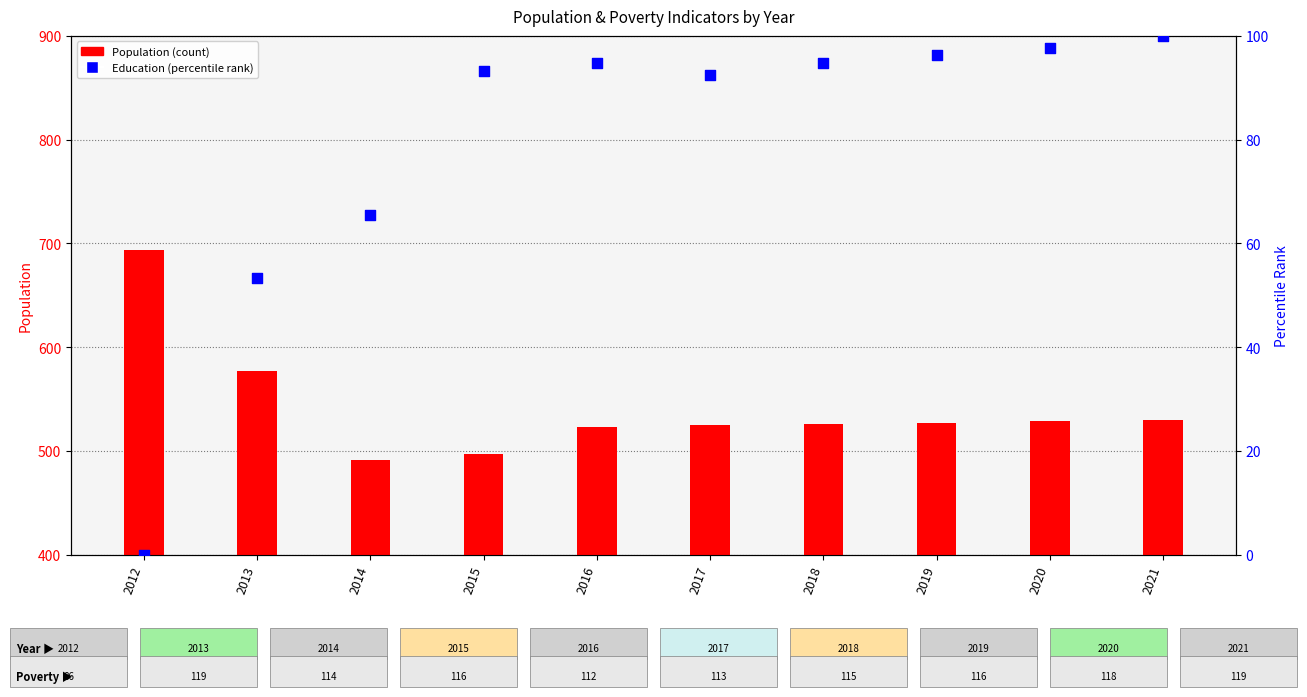

What are all the series names shown in the legend?

Population, Education (percentile)